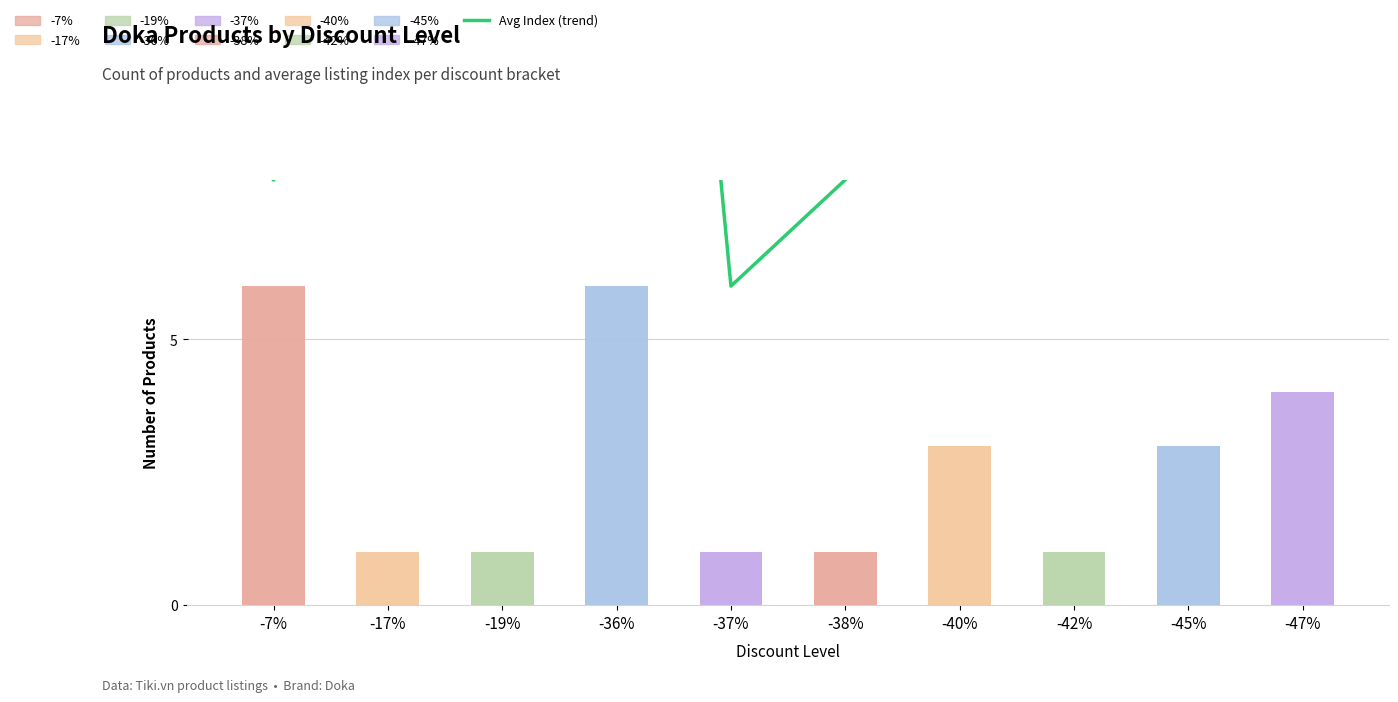

Approximately how many times larger is the value at -36% compared to -42%?

1.8